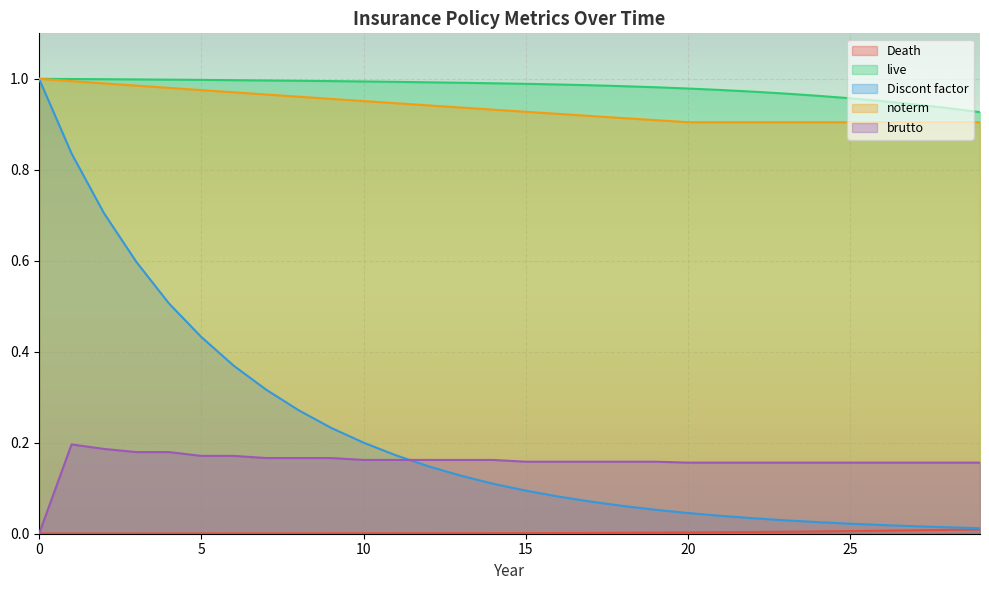

What is the spread (max minus min) of values at 17?

1.0